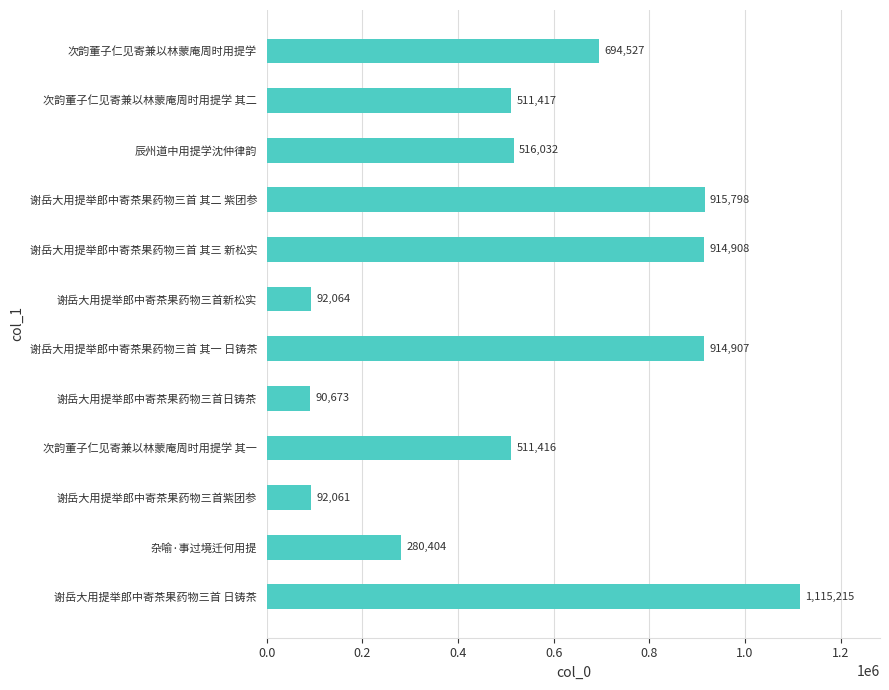

List the labels in order of value, largest first.

谢岳大用提举郎中寄茶果药物三首 日铸茶, 谢岳大用提举郎中寄茶果药物三首 其二 紫团参, 谢岳大用提举郎中寄茶果药物三首 其三 新松实, 谢岳大用提举郎中寄茶果药物三首 其一 日铸茶, 次韵董子仁见寄兼以林蒙庵周时用提学, 辰州道中用提学沈仲律韵, 次韵董子仁见寄兼以林蒙庵周时用提学 其二, 次韵董子仁见寄兼以林蒙庵周时用提学 其一, 杂喻·事过境迁何用提, 谢岳大用提举郎中寄茶果药物三首新松实, 谢岳大用提举郎中寄茶果药物三首紫团参, 谢岳大用提举郎中寄茶果药物三首日铸茶